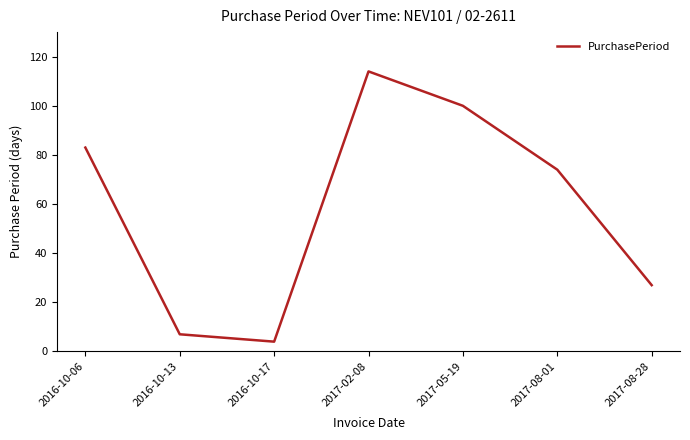

What is the ratio of the value at 2016-10-17 to the value at 2017-08-28?

0.1